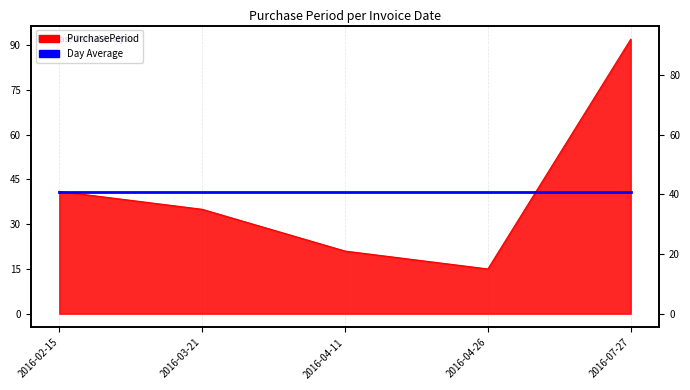

Reading left to right, what are all the values shown in this chart?

41	35	21	15	92